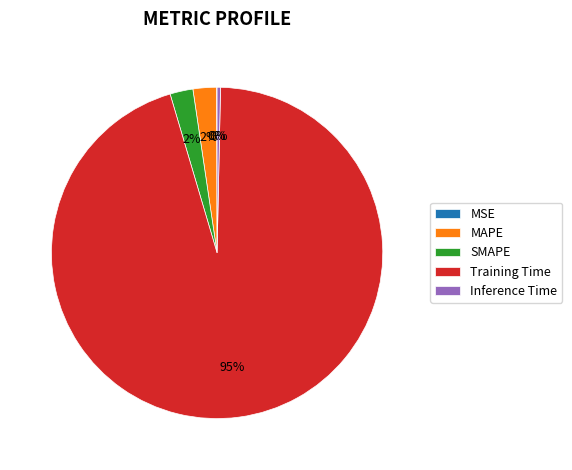

Does any single category account for the majority?

Yes